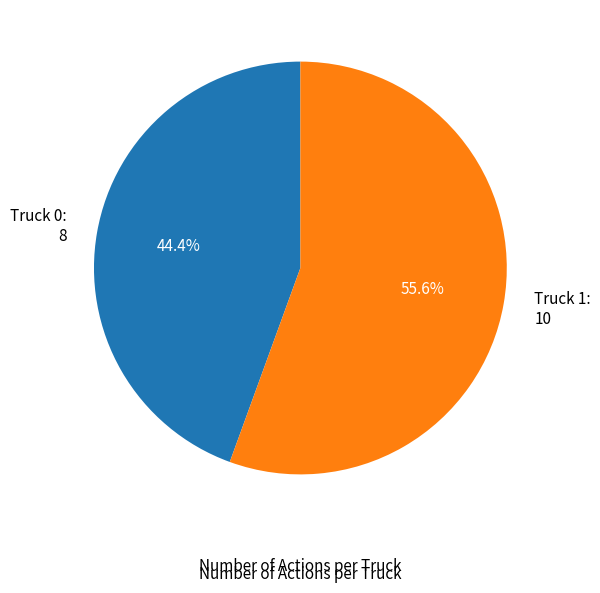

Does Truck 1 represent more than half of the total?

Yes